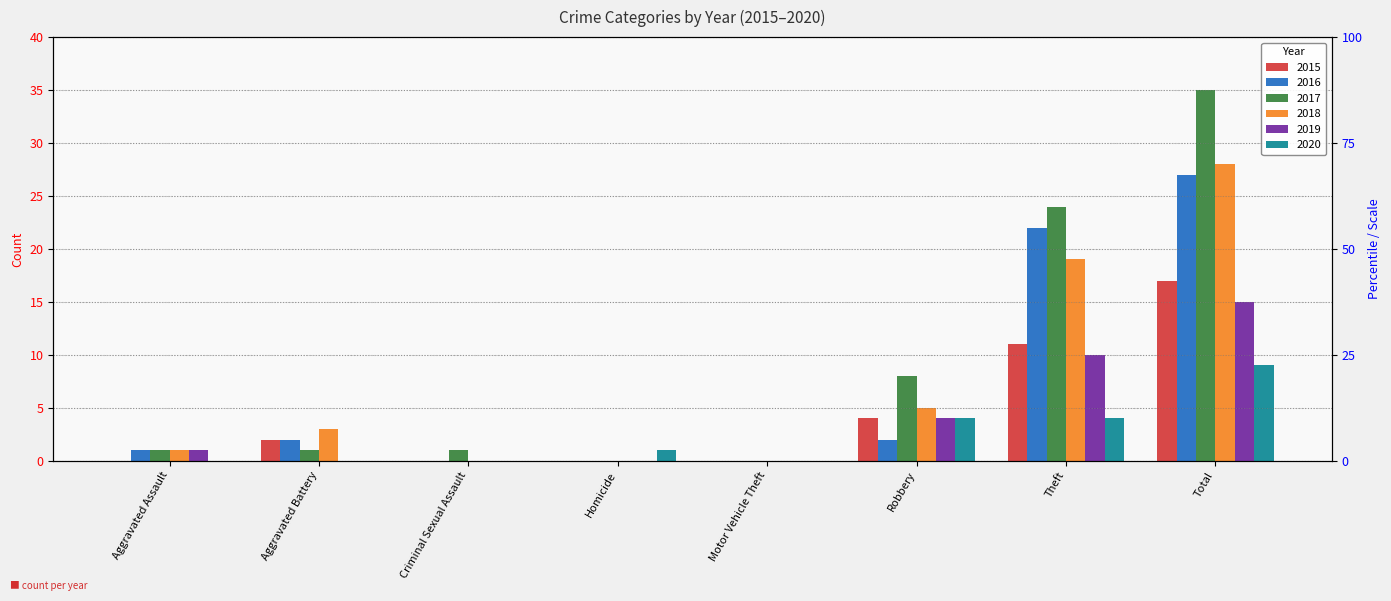

What is the sum of all 2019 values?

30